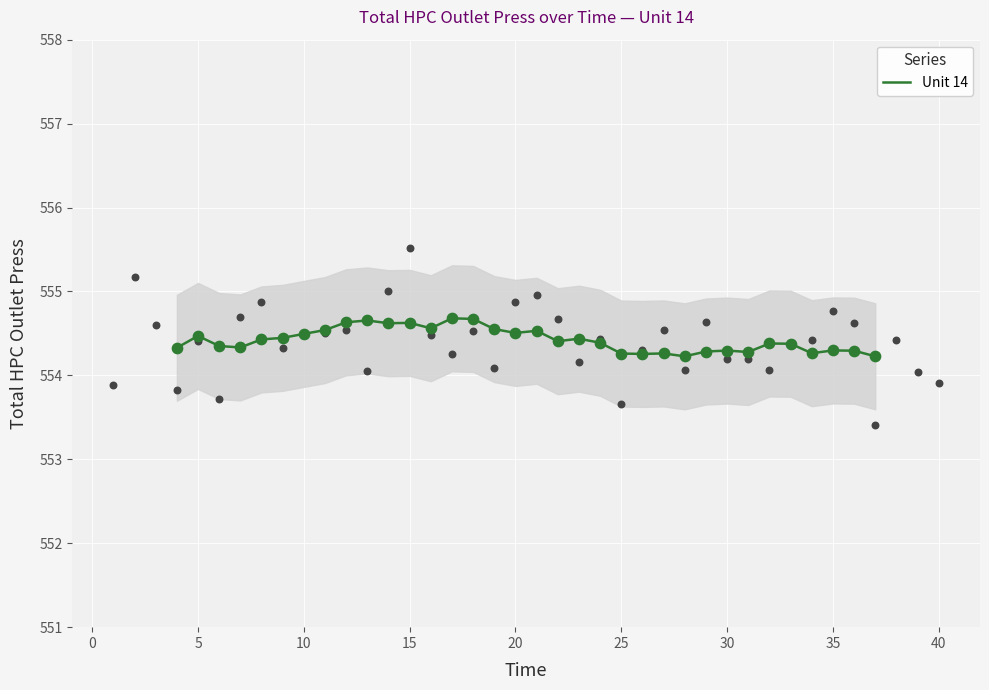

True or false: Unit 14 has a value of 554.5 at 5.

True